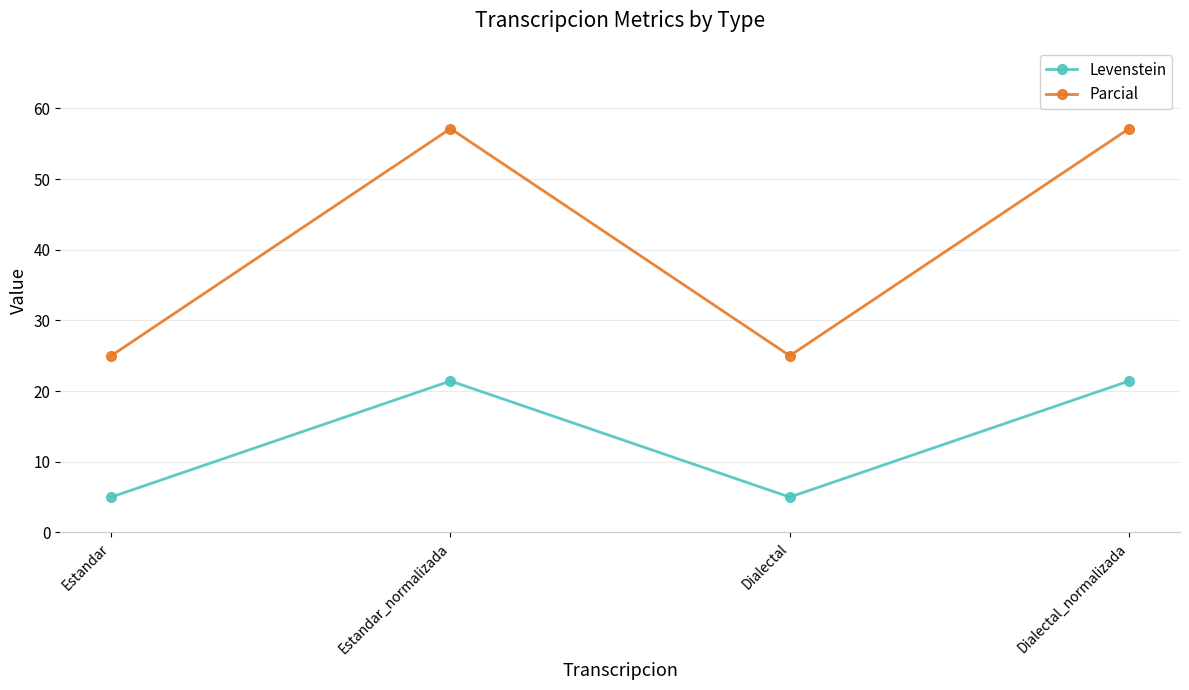

What is the spread (max minus min) of values at Estandar_normalizada?

35.7